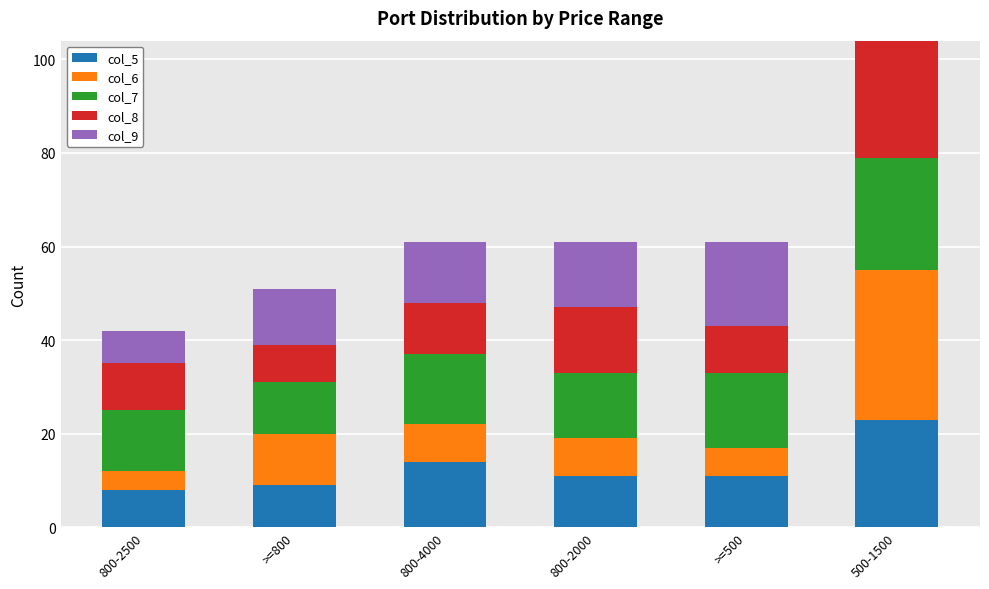

Are the bars horizontal?

No